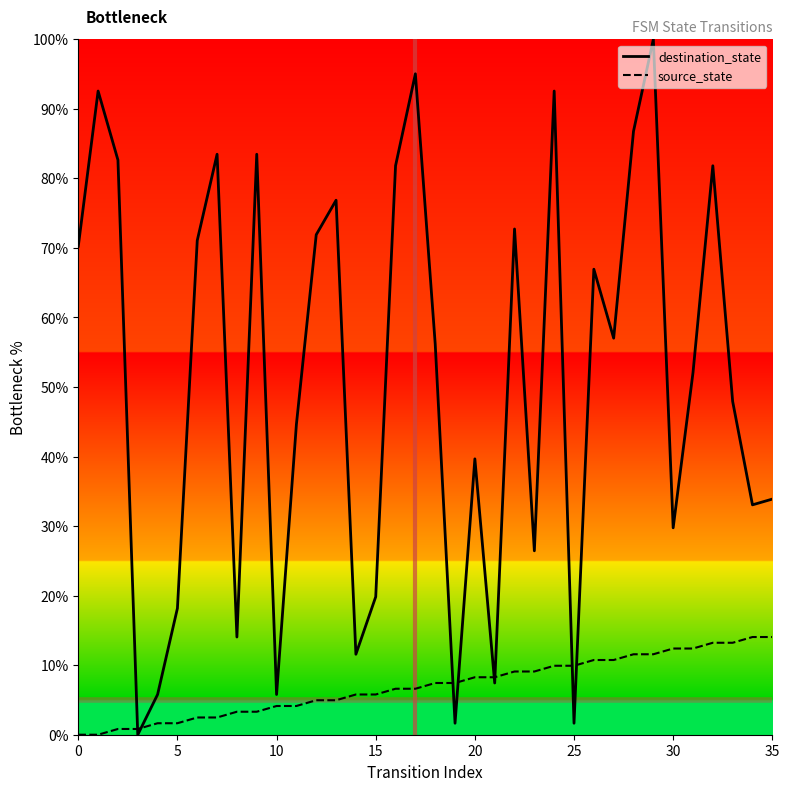

What are all the series names shown in the legend?

destination_state, source_state